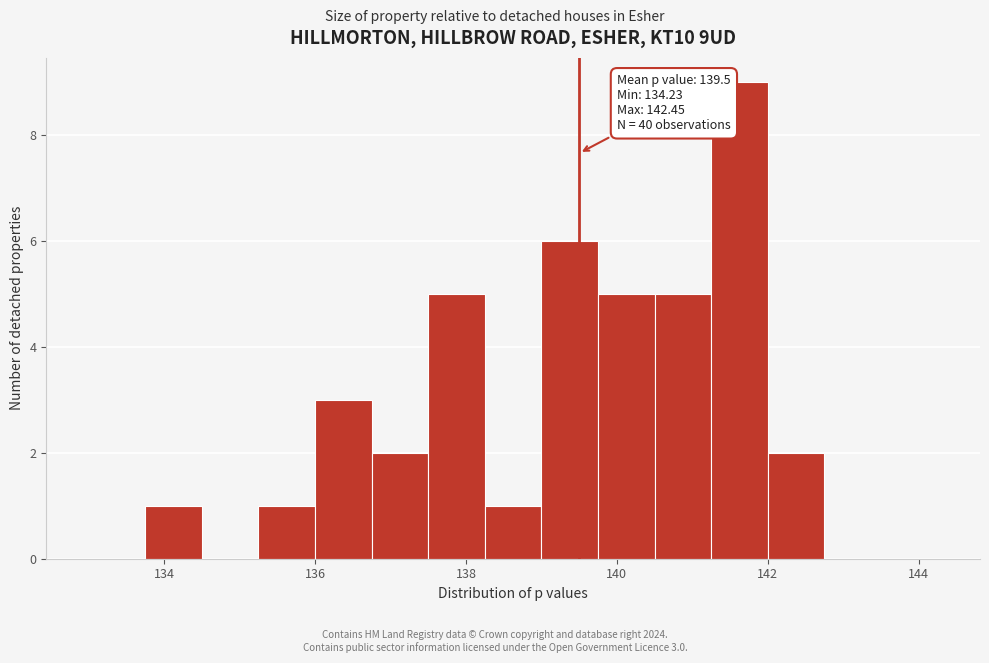

Read against the x-axis, roughly where is the centre of the tallest bar?

141.6